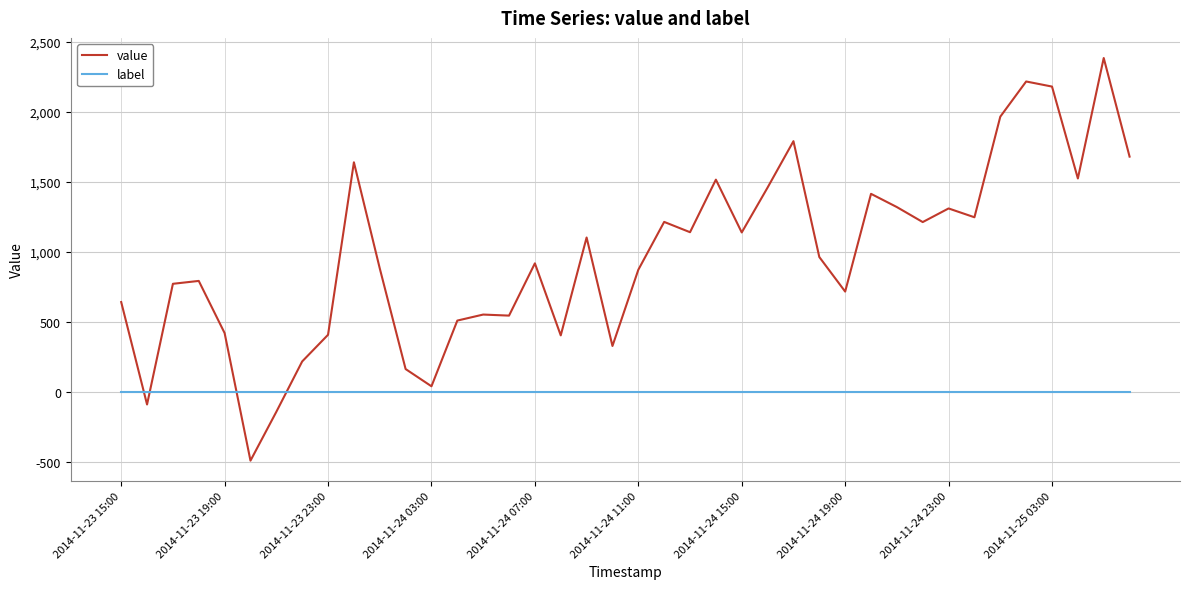

Which series has the largest total across all categories?

value